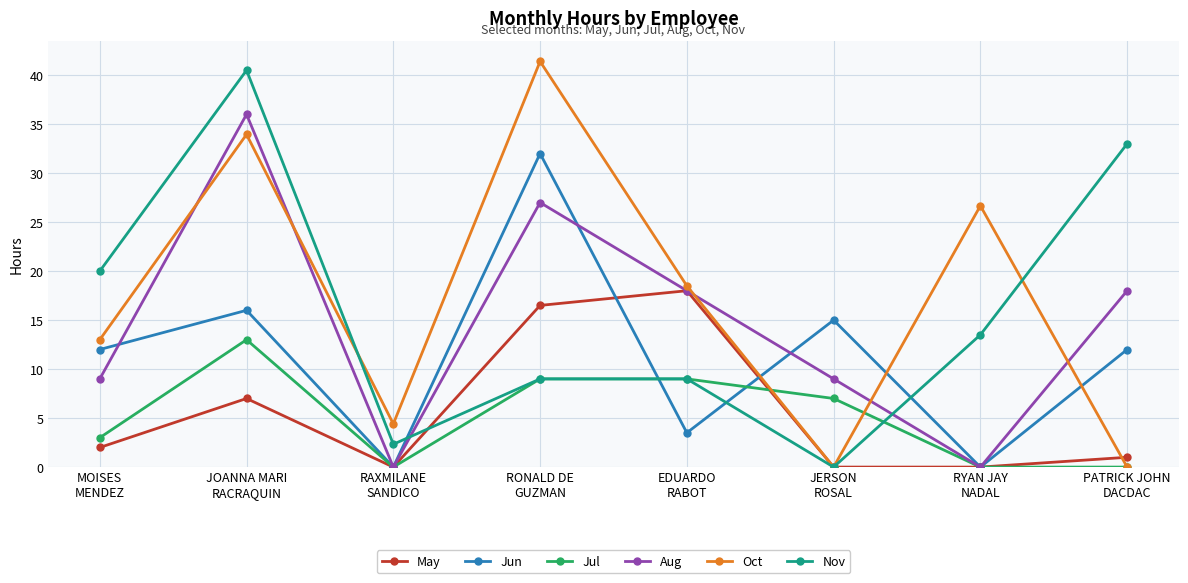

Reading right to left, list all the values displayed in this chart.

May: 1.0	0.0	0.0	18.0	16.5	0.0	7.0	2.0
Jun: 12.0	0.0	15.0	3.5	32.0	0.0	16.0	12.0
Jul: 0.0	0.0	7.0	9.0	9.0	0.0	13.0	3.0
Aug: 18.0	0.0	9.0	18.0	27.0	0.0	36.0	9.0
Oct: 0.0	26.7	0.0	18.5	41.4	4.4	34.0	13.0
Nov: 33.0	13.5	0.0	9.0	9.0	2.3	40.5	20.0